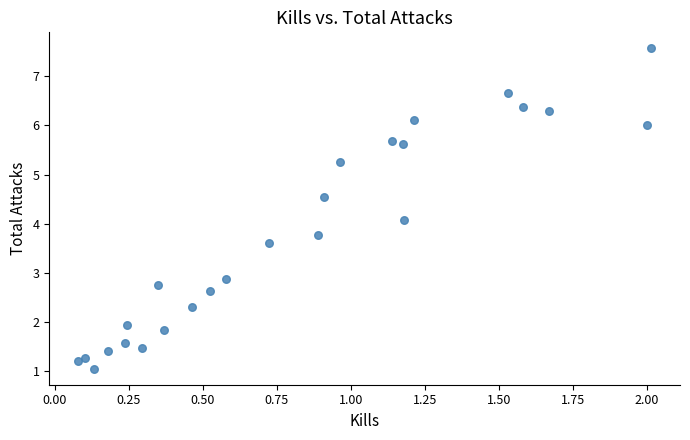

What is the range of Y values (max minus min)?

6.5